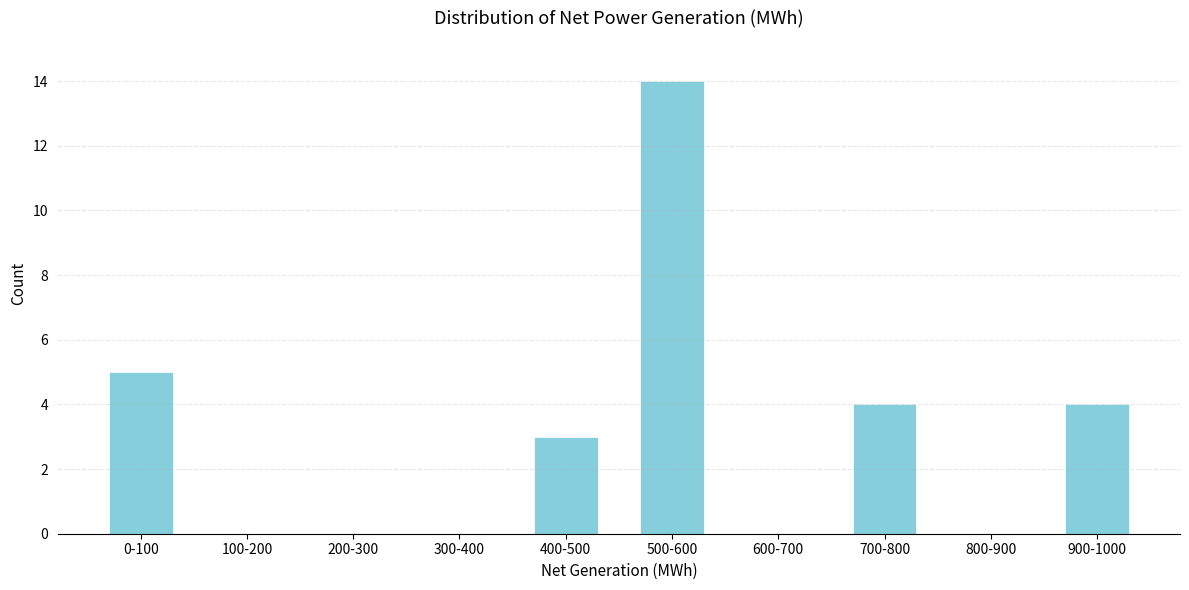

Reading right to left, transcribe all the data shown in this chart.

900-1000=4	800-900=0	700-800=4	600-700=0	500-600=14	400-500=3	300-400=0	200-300=0	100-200=0	0-100=5